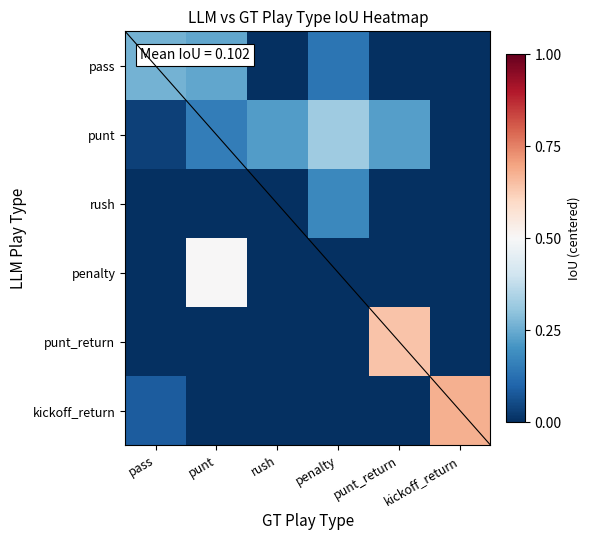

Between rush and kickoff_return, which series saw the biggest shift?

kickoff_return